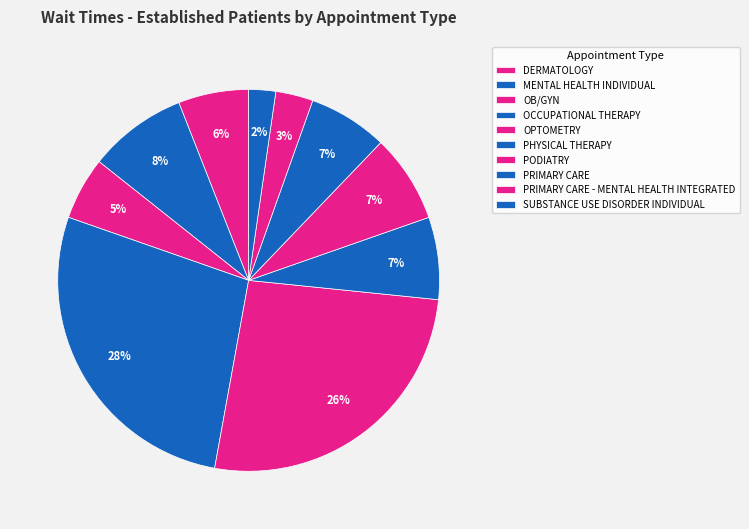

Combined, do OCCUPATIONAL THERAPY and SUBSTANCE USE DISORDER INDIVIDUAL account for over 50%?

No